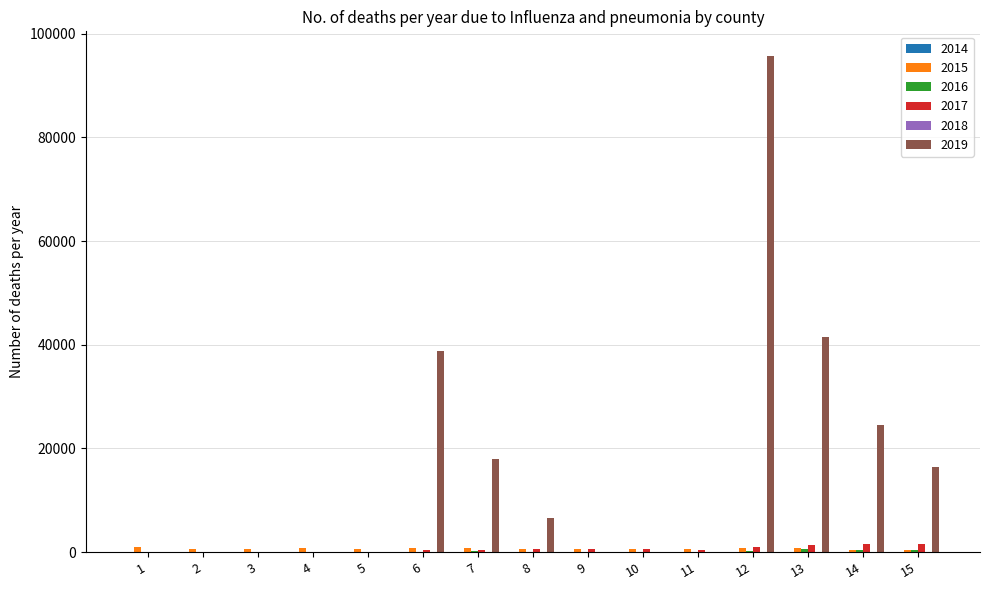

What is the greatest value displayed?

95700